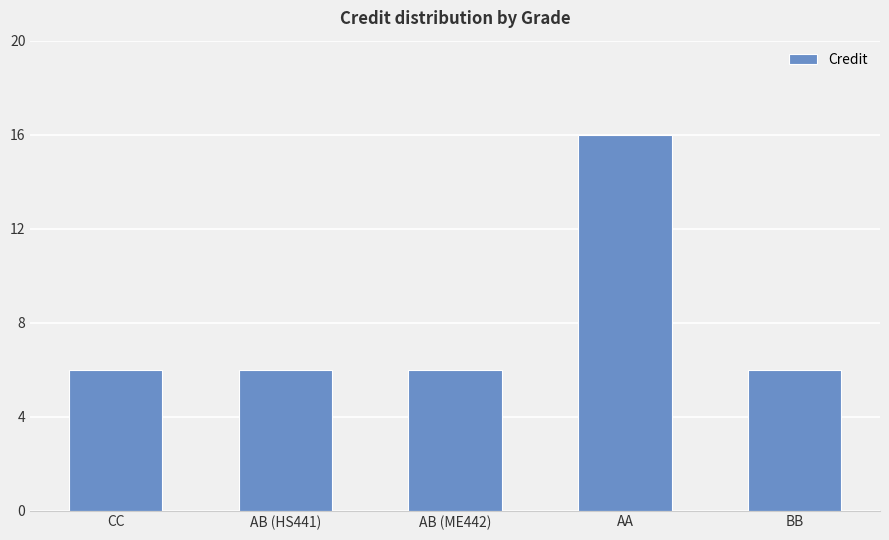

Reading left to right, list all the values displayed in this chart.

CC=6	AB (HS441)=6	AB (ME442)=6	AA=16	BB=6